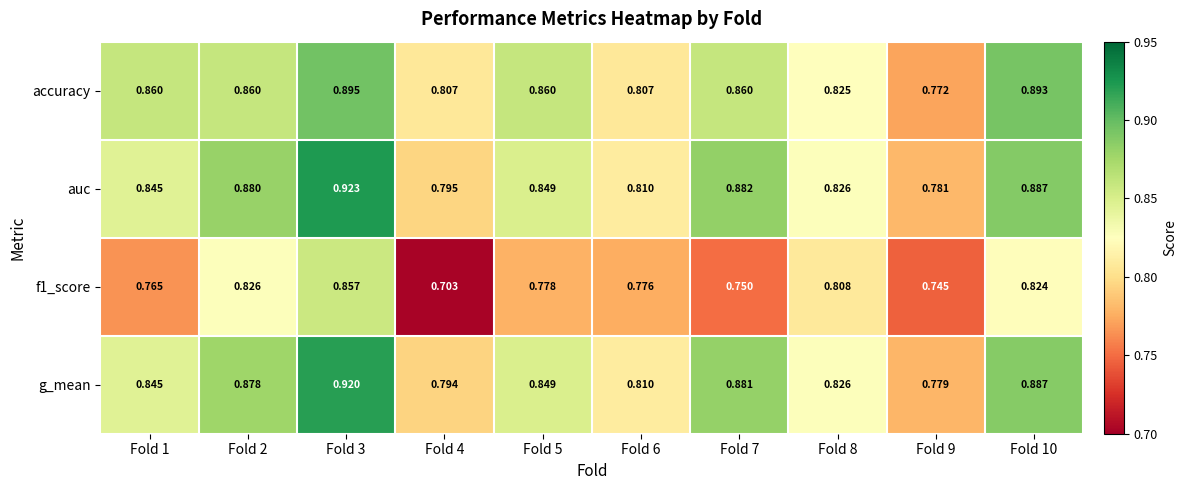

Which series has the largest total across all categories?

auc